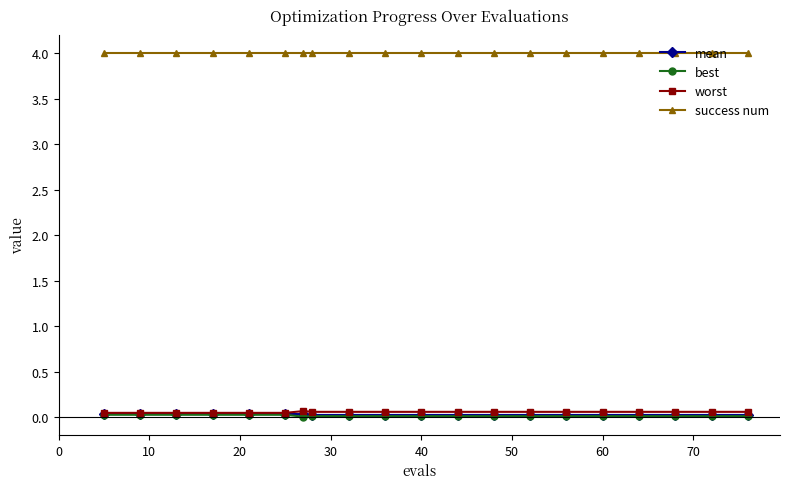

At how many categories does at least one series exceed 3?

20